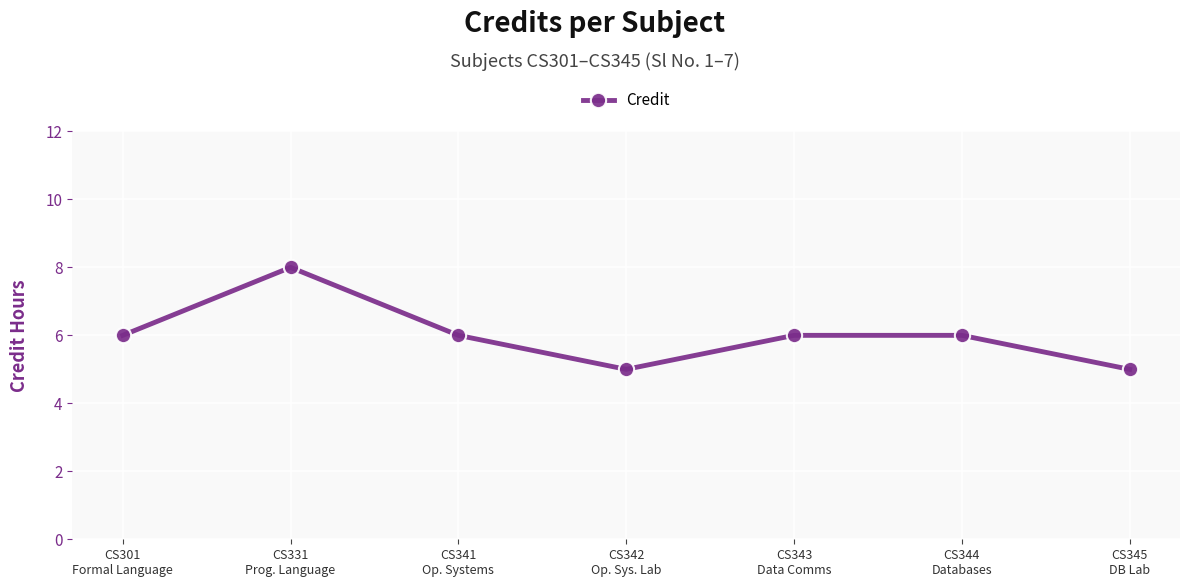

The chart shows a value of 10 at CS341
Op. Systems. True or false?

False